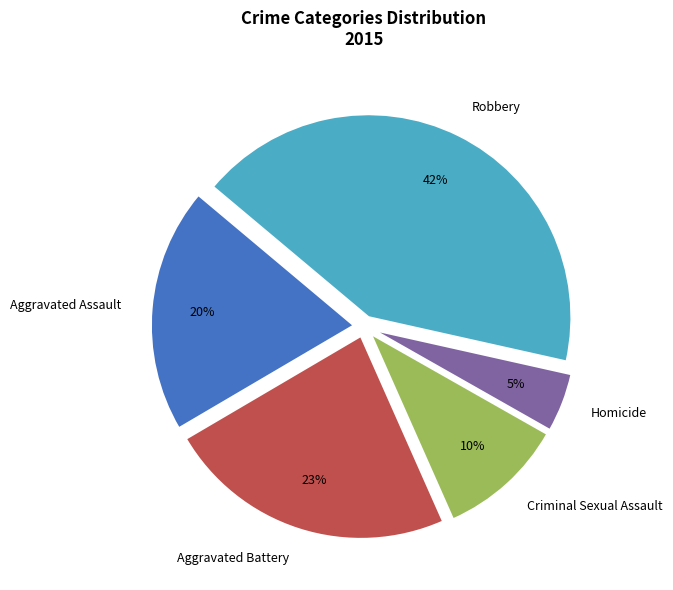

Which category has the biggest portion of the pie?

Robbery